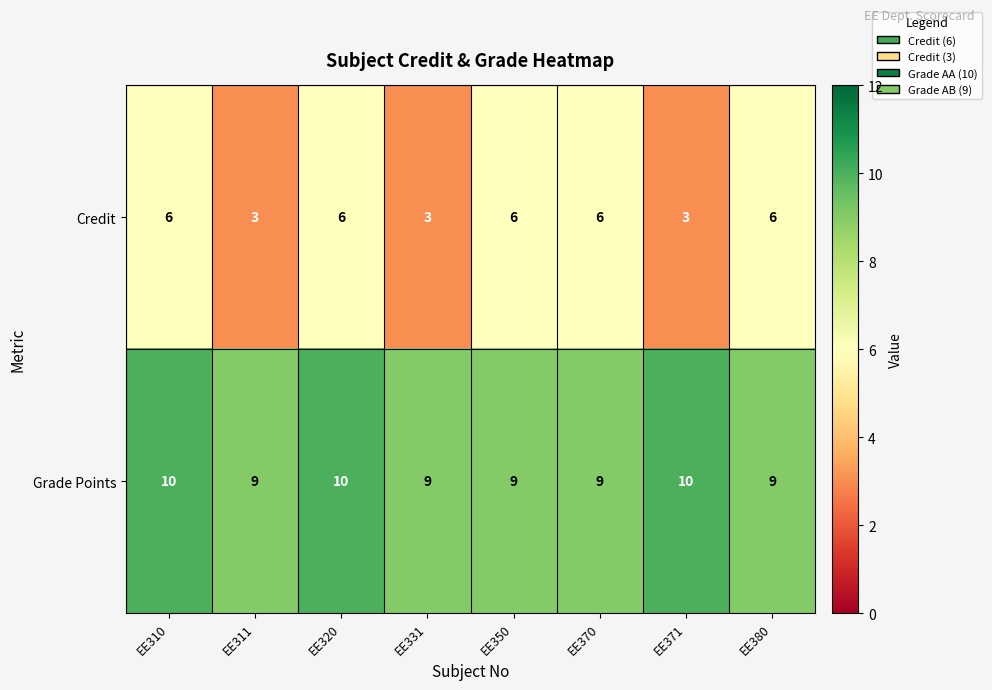

Read the Credit value at EE331.

3